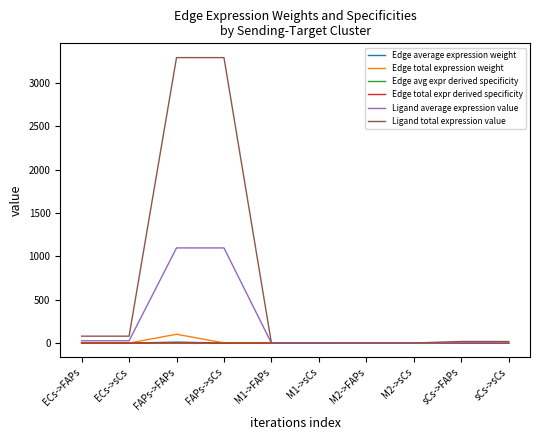

What is the difference between the maximum and minimum values in the Edge avg expr derived specificity series?

1.0